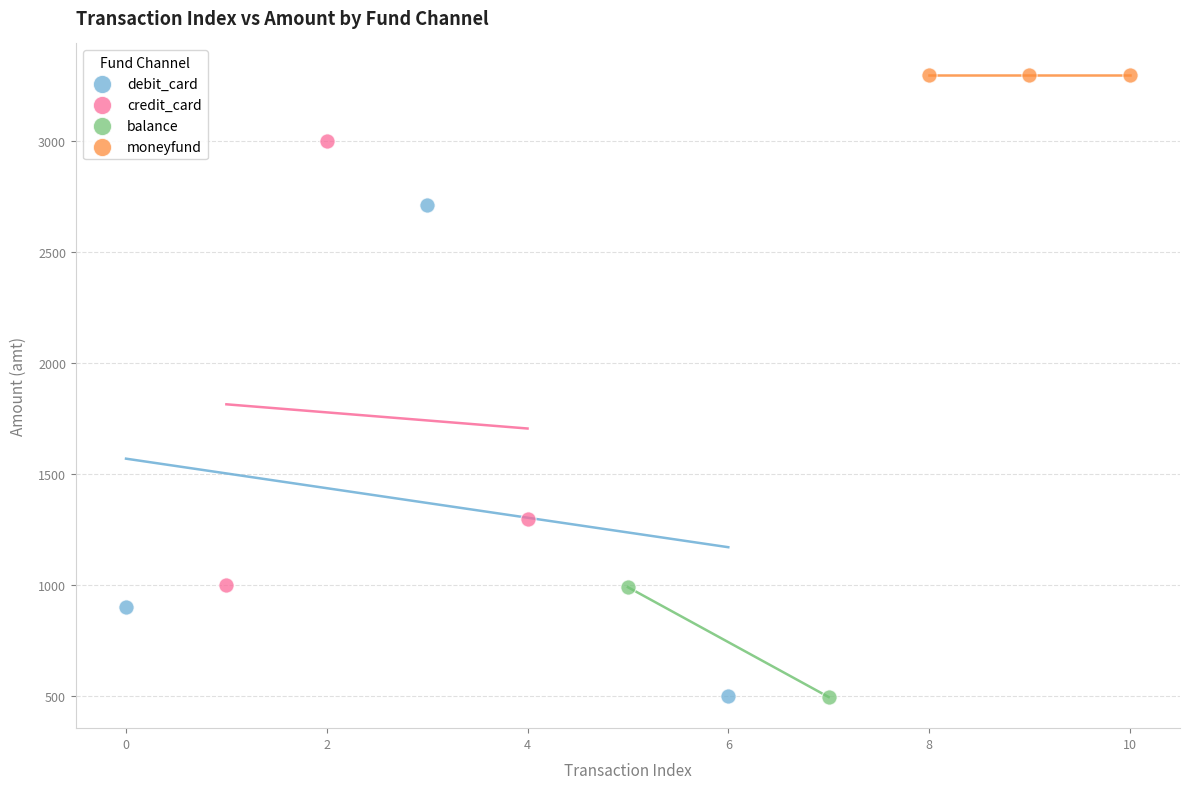

Which series reaches the maximum Y coordinate?

moneyfund